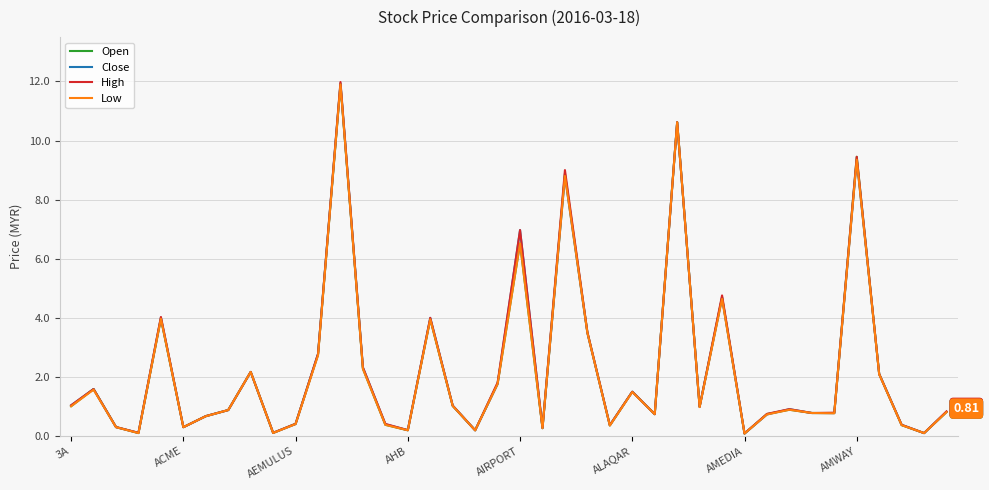

Reading right to left, extract all data points from this chart.

Open: 0.8	0.1	0.4	2.1	9.4	0.8	0.8	0.9	0.7	0.1	4.7	1.0	10.6	0.7	1.5	0.4	3.5	8.9	0.3	6.5	1.8	0.2	1.0	4.0	0.2	0.4	2.3	11.9	2.8	0.4	0.1	2.2	0.9	0.7	0.3	4.0	0.1	0.3	1.6	1.0
Close: 0.8	0.1	0.4	2.1	9.3	0.8	0.8	0.9	0.7	0.1	4.7	1.0	10.6	0.7	1.5	0.4	3.5	8.8	0.3	7.0	1.8	0.2	1.0	4.0	0.2	0.4	2.3	11.9	2.8	0.4	0.1	2.2	0.9	0.7	0.3	4.0	0.1	0.3	1.6	1.0
High: 0.8	0.1	0.4	2.1	9.4	0.8	0.8	0.9	0.8	0.1	4.8	1.0	10.6	0.7	1.5	0.4	3.5	9.0	0.3	7.0	1.8	0.2	1.0	4.0	0.2	0.4	2.3	12.0	2.8	0.4	0.1	2.2	0.9	0.7	0.3	4.0	0.1	0.3	1.6	1.0
Low: 0.8	0.1	0.4	2.1	9.3	0.8	0.8	0.9	0.7	0.1	4.6	1.0	10.6	0.7	1.5	0.4	3.5	8.8	0.3	6.5	1.8	0.2	1.0	4.0	0.2	0.4	2.3	11.9	2.7	0.4	0.1	2.2	0.9	0.7	0.3	4.0	0.1	0.3	1.6	1.0